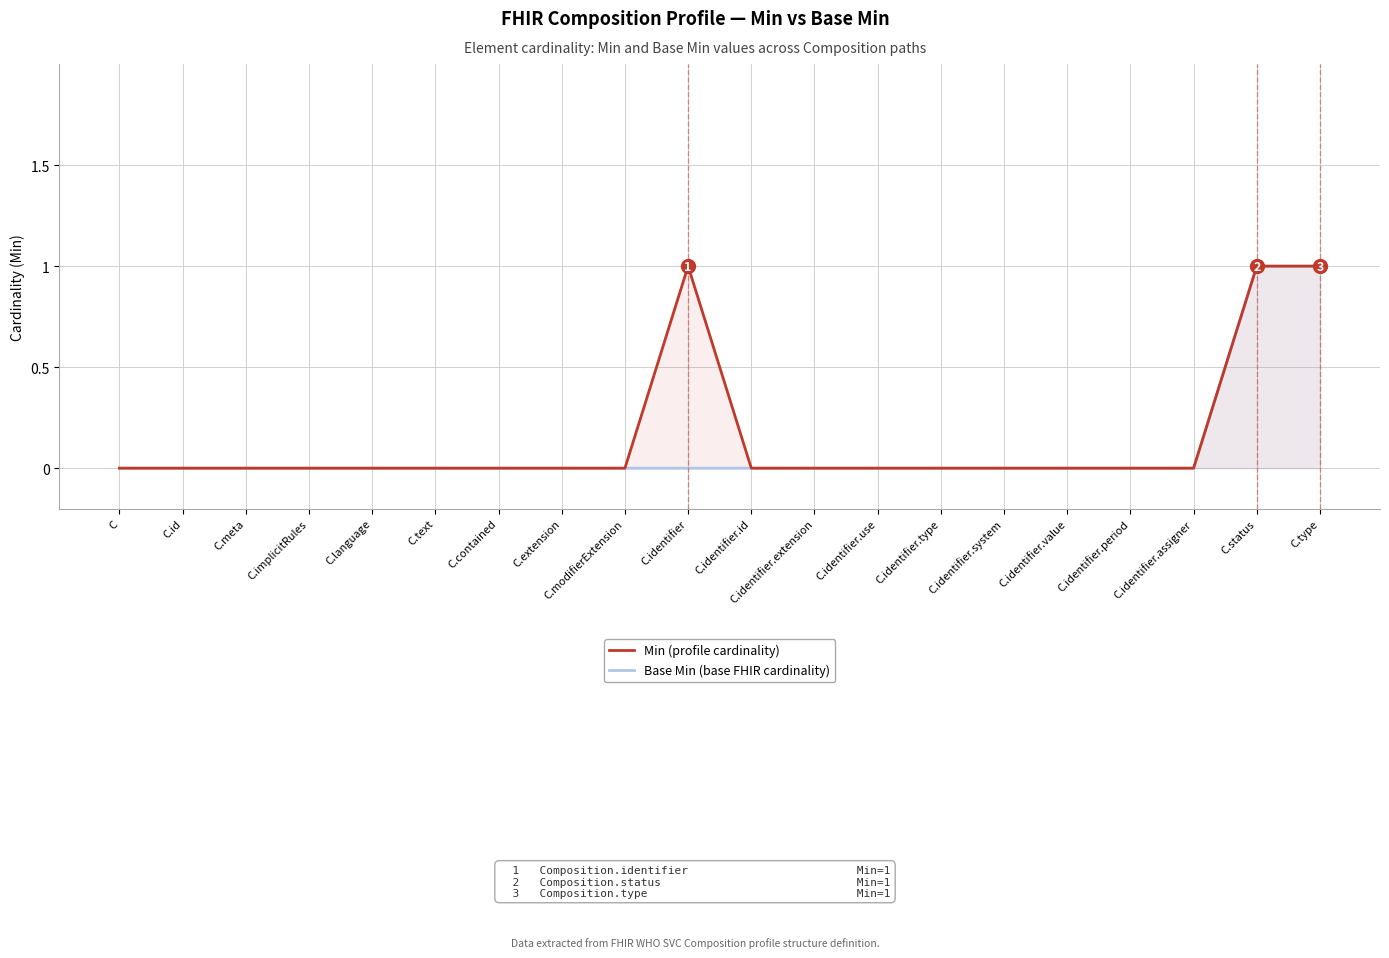

How many data points does each series have?

20